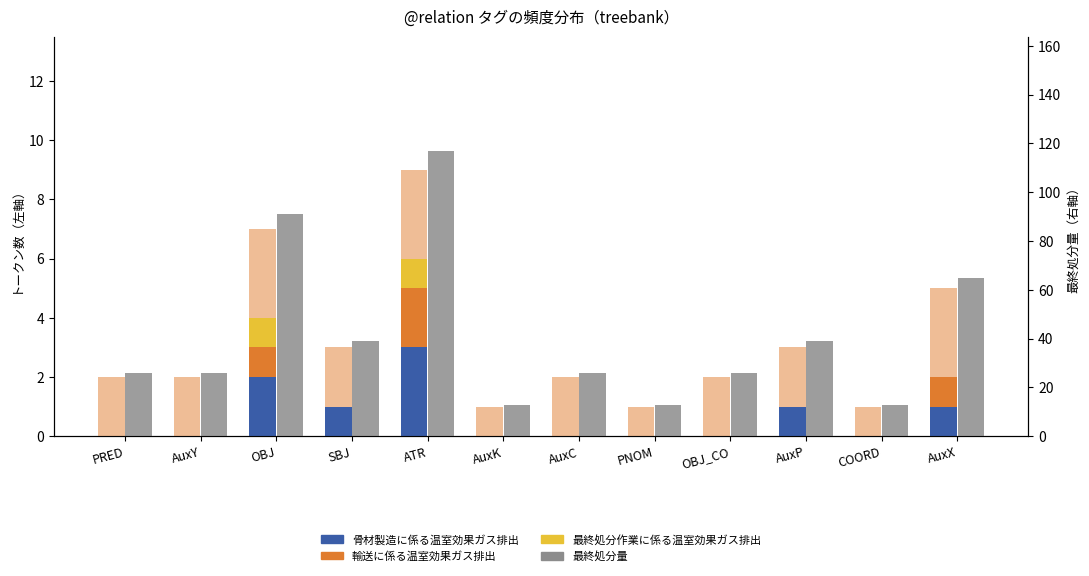

At which category is the sum across all series the highest?

ATR